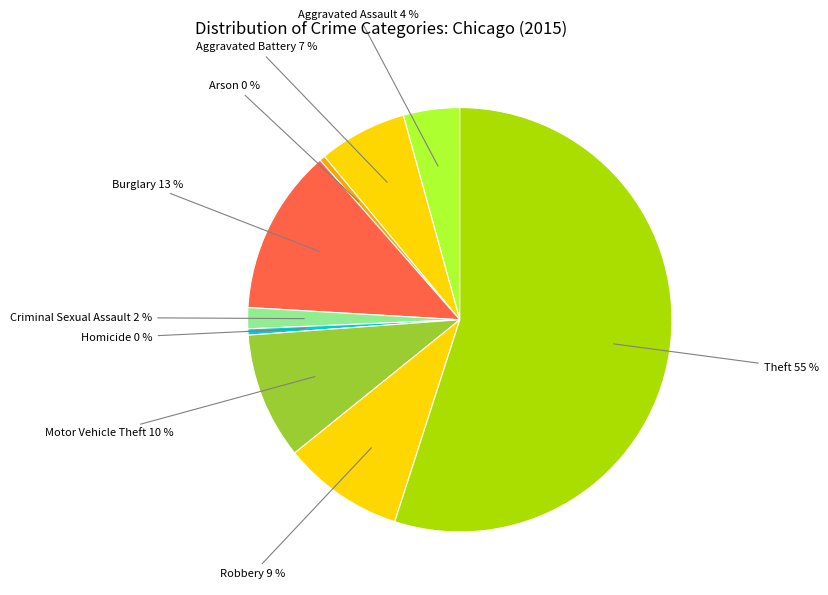

Count the number of slices in the pie.

9